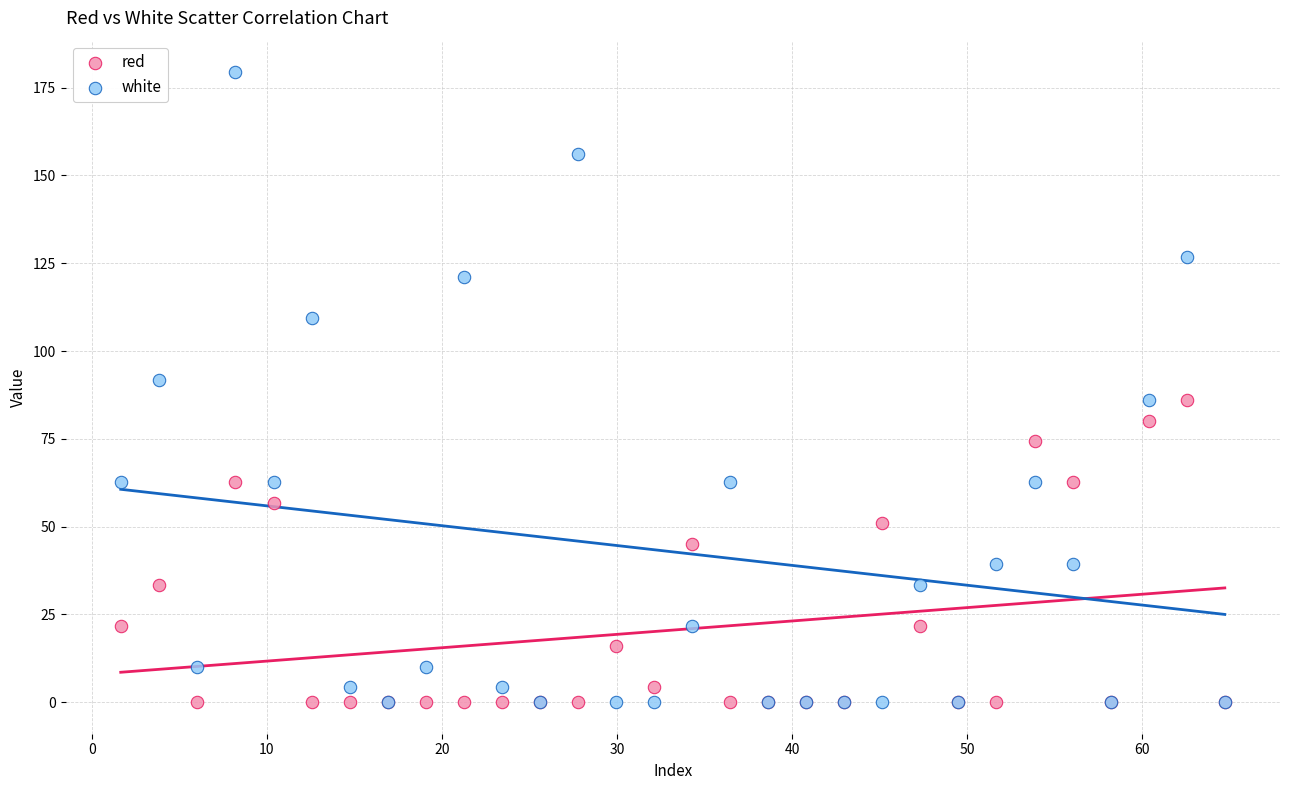

What are all the series names shown in the legend?

red, white